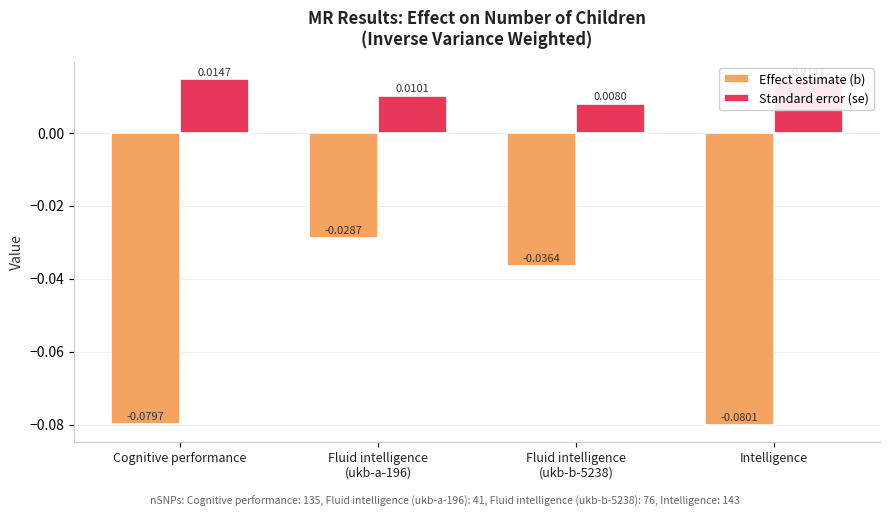

List the series in order of their overall mean, lowest first.

Effect estimate (b), Standard error (se)